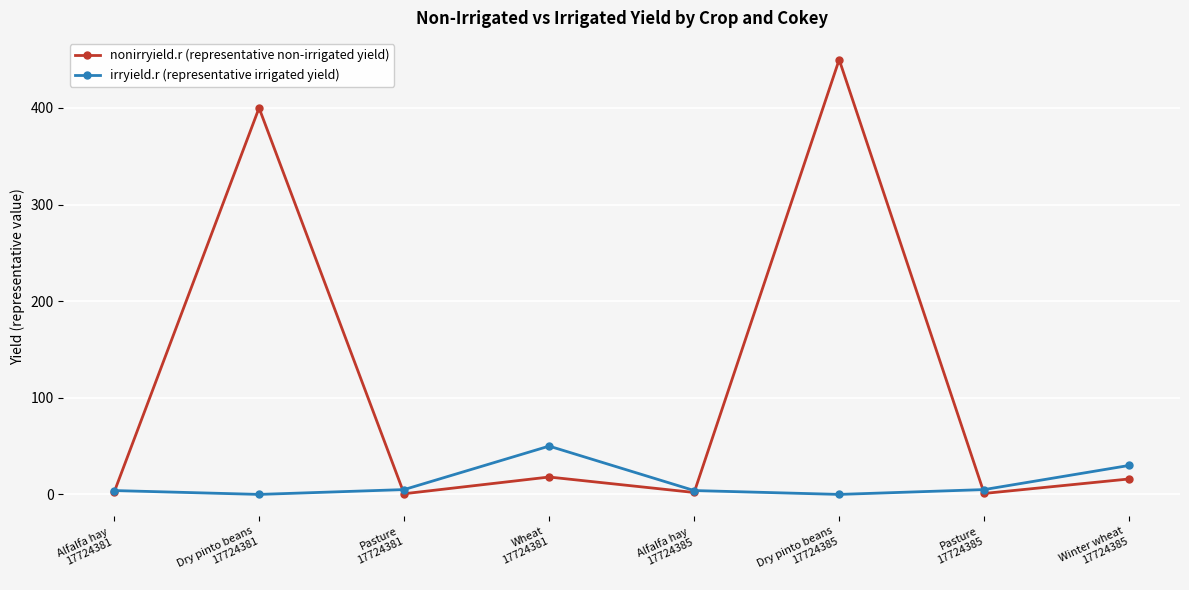

The value of nonirryield.r (representative non-irrigated yield) at Alfalfa hay
17724385 is 2.0. True or false?

True